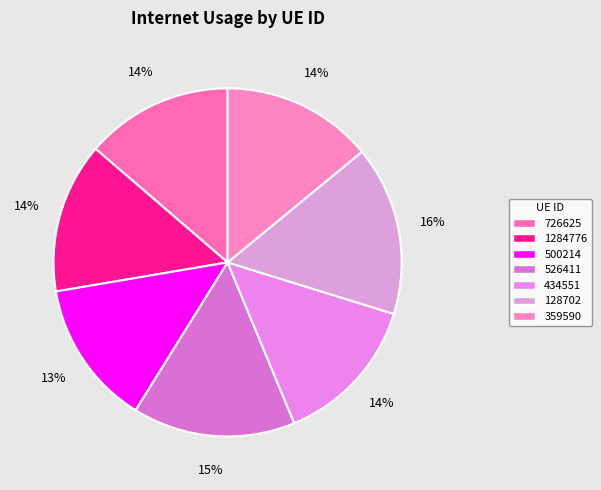

Do 434551 and 500214 together represent more than half of the pie?

No